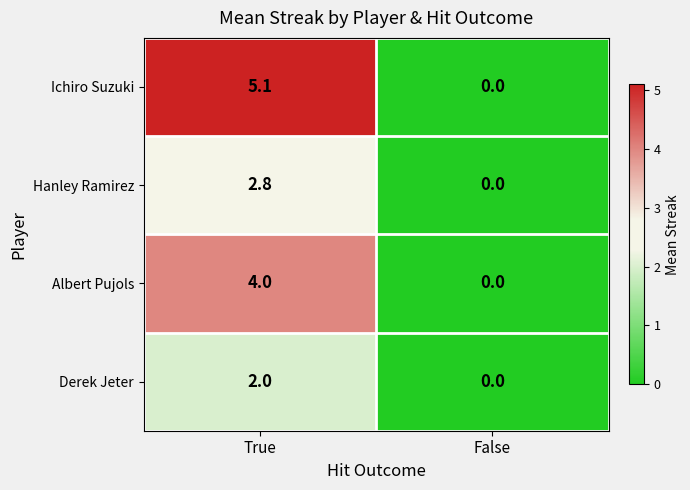

Reading left to right, what are all the values shown in this chart?

Ichiro Suzuki: 5.1	0.0
Hanley Ramirez: 2.8	0.0
Albert Pujols: 4.0	0.0
Derek Jeter: 2.0	0.0